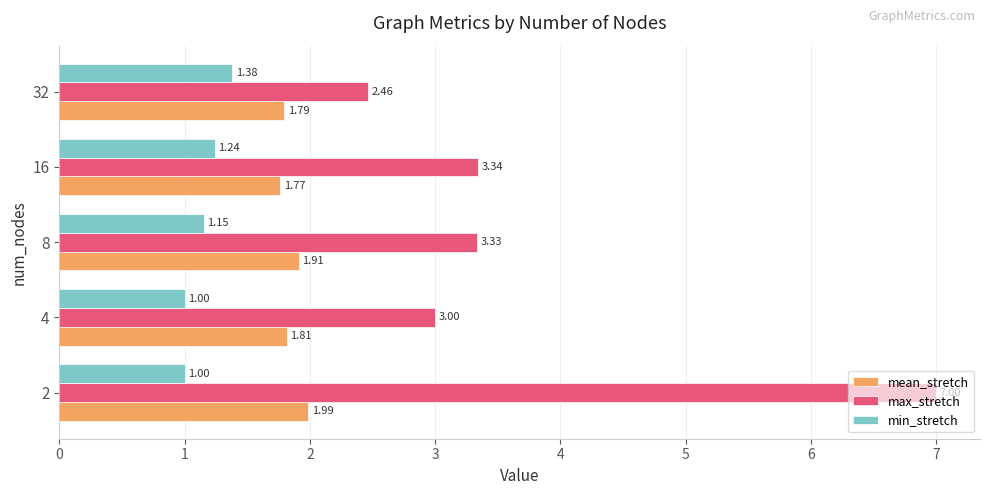

Between 4 and 16, which series saw the biggest shift?

max_stretch